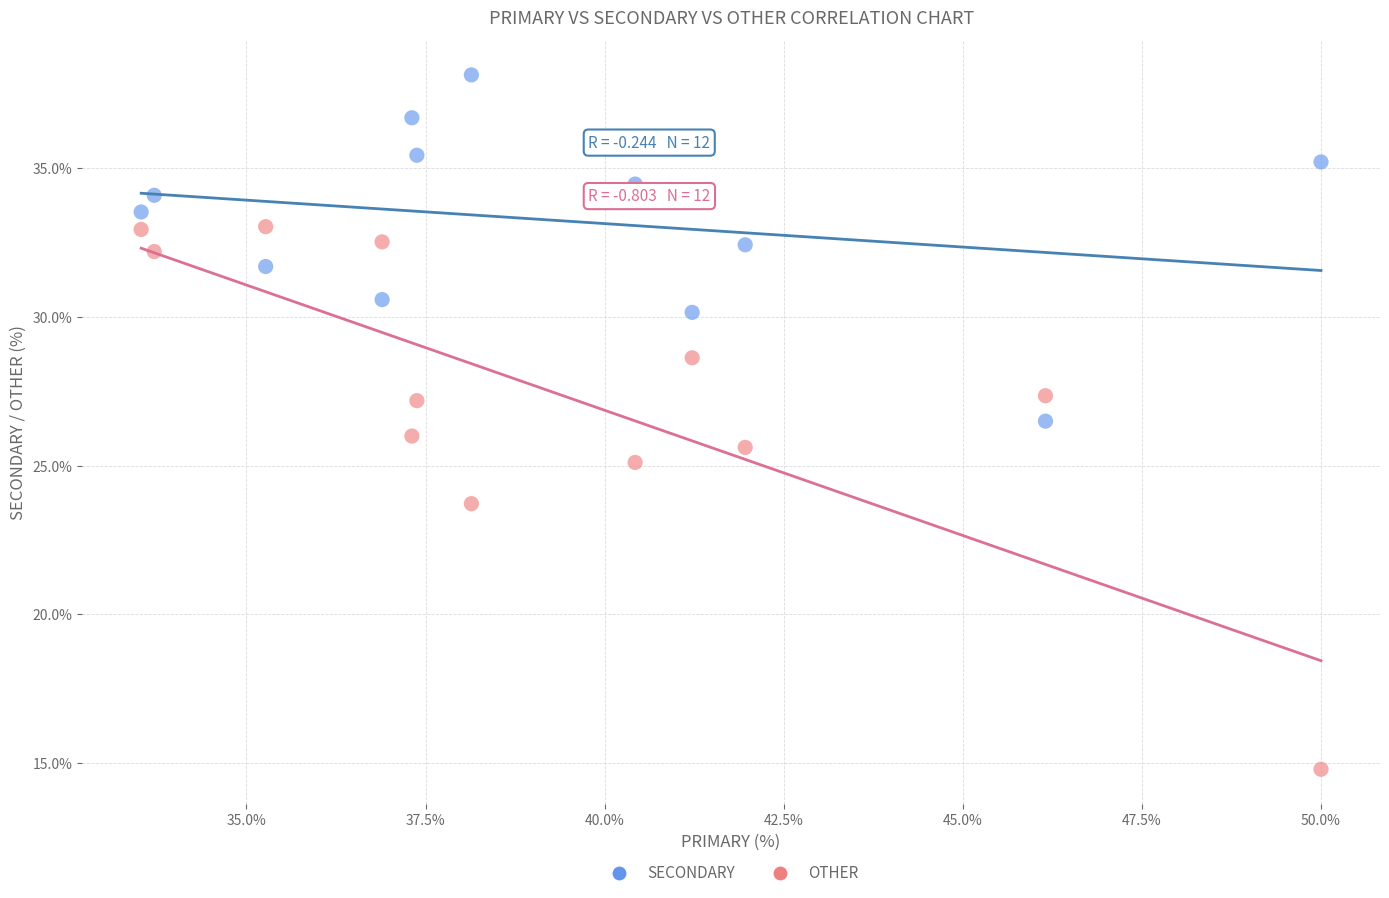

In the OTHER series, what Y value is closest to 23?

23.7